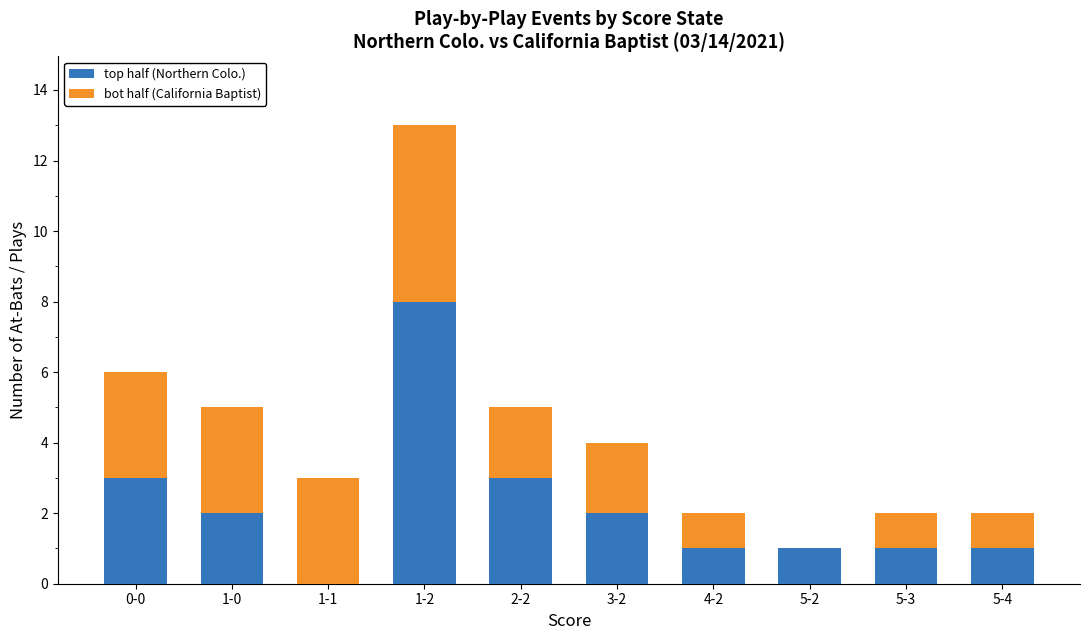

Are the bars grouped side by side (vs. stacked)?

No